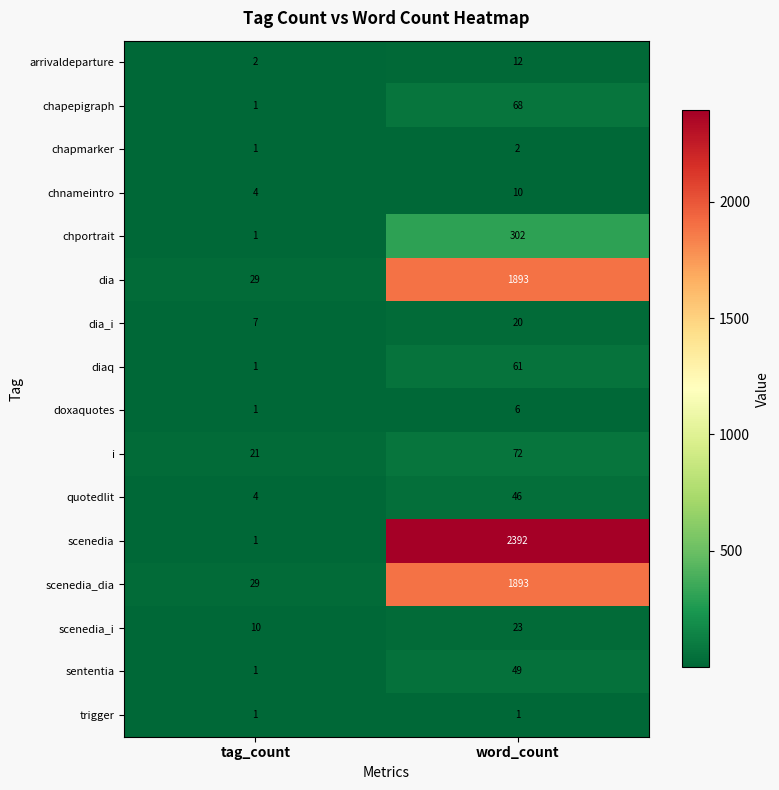

At which label does arrivaldeparture reach its minimum?

tag_count